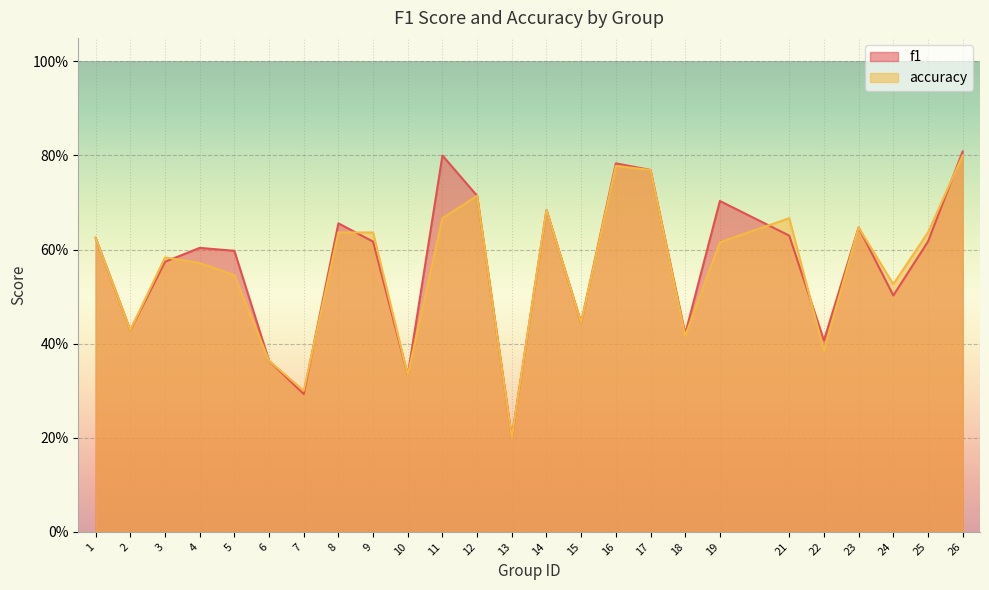

How many interior local valleys does the accuracy series have?

8